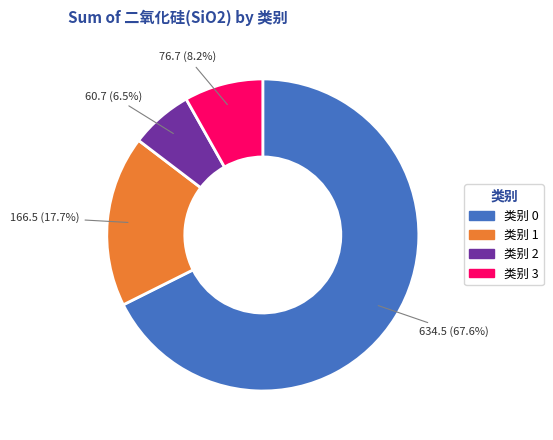

Is there a majority slice in this chart?

Yes